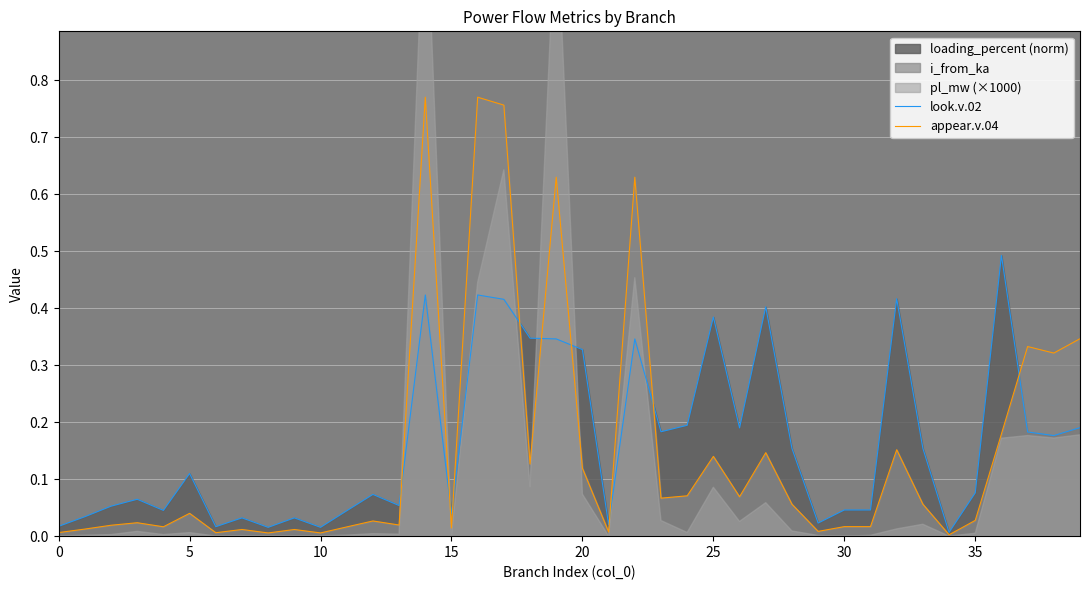

At which category does the chart reach its minimum across all series?

34